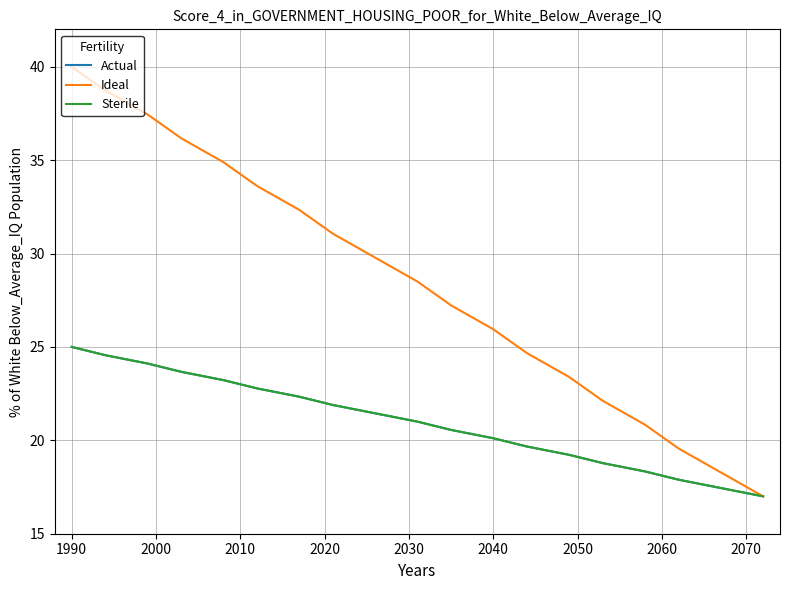

Does the chart have visible grid lines?

Yes